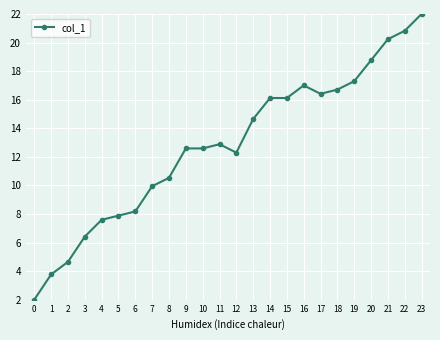

What is the approximate value at 17?

16.4